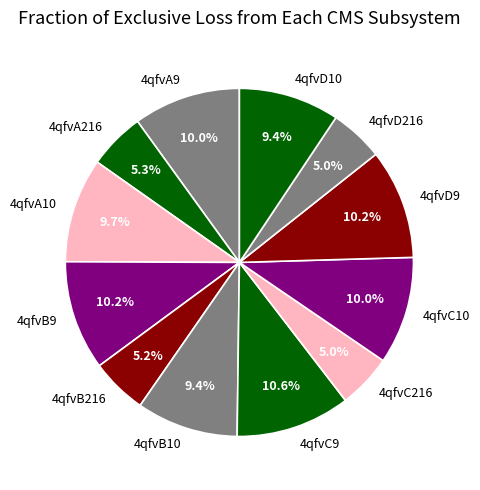

Between 4qfvA9 and 4qfvD10, which is larger?

4qfvA9